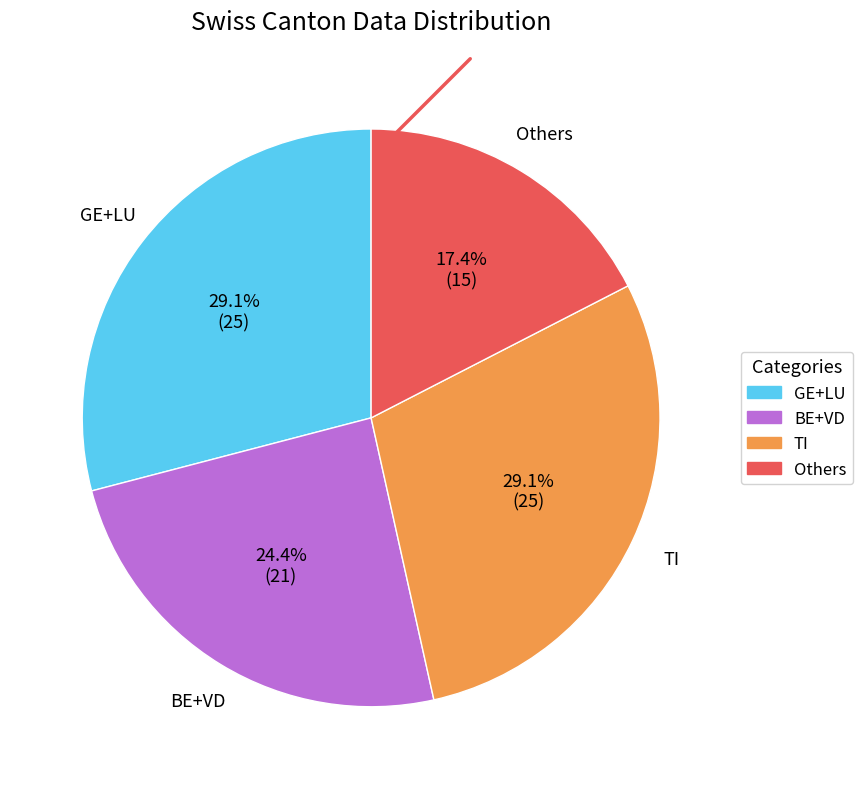

Is there any slice that represents more than half of the pie?

No